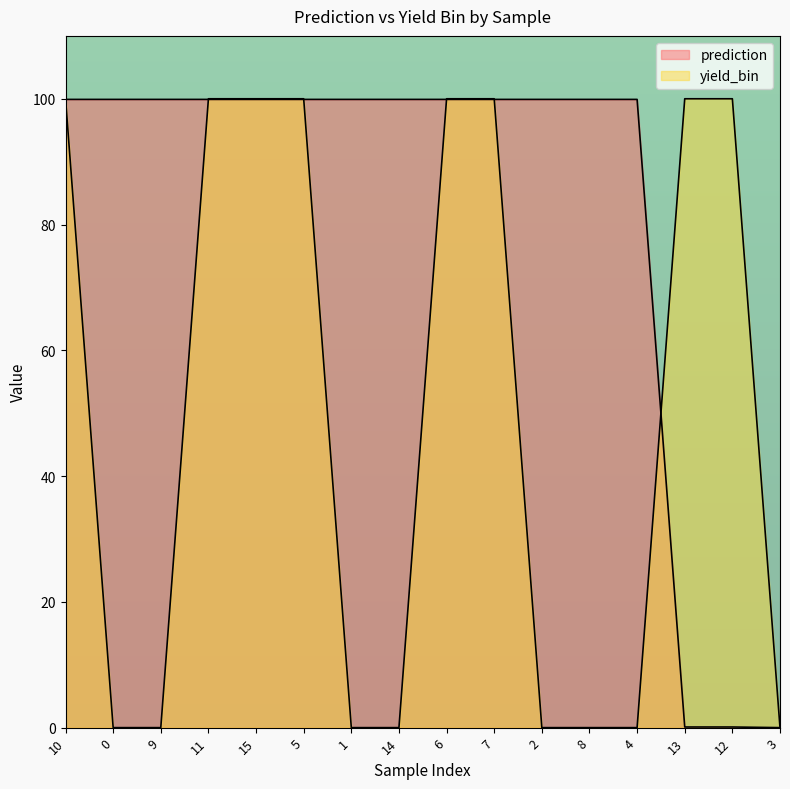

Does the chart have visible grid lines?

No